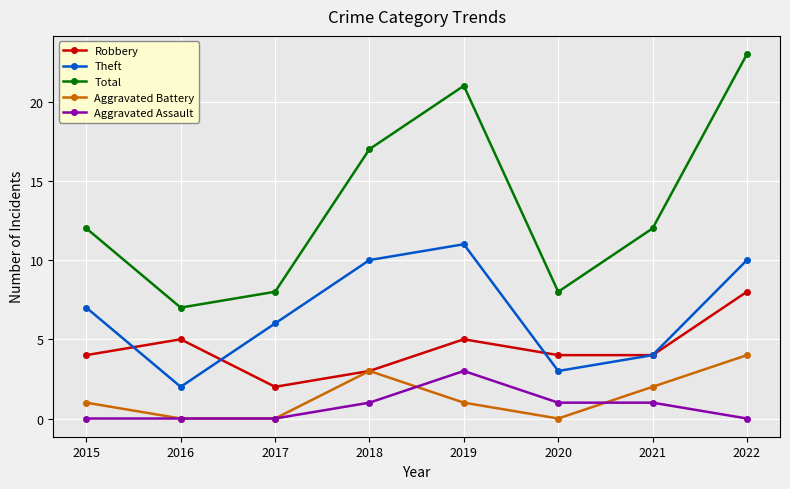

Is the value of Aggravated Assault at 2020 greater than the value of Theft at 2019?

No